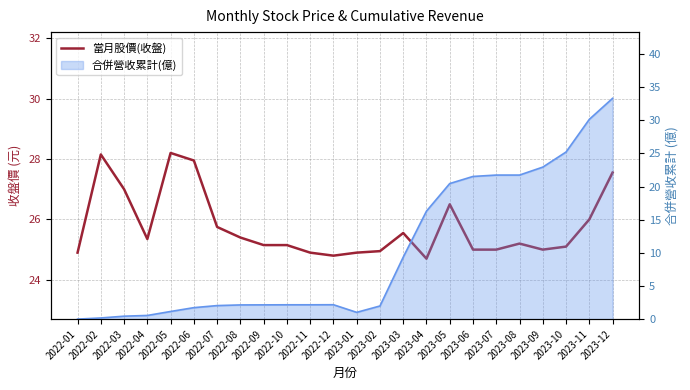

Reading right to left, transcribe all the data shown in this chart.

27.6	26.0	25.1	25.0	25.2	25.0	25.0	26.5	24.7	25.6	24.9	24.9	24.8	24.9	25.1	25.1	25.4	25.8	27.9	28.2	25.4	27.0	28.1	24.9